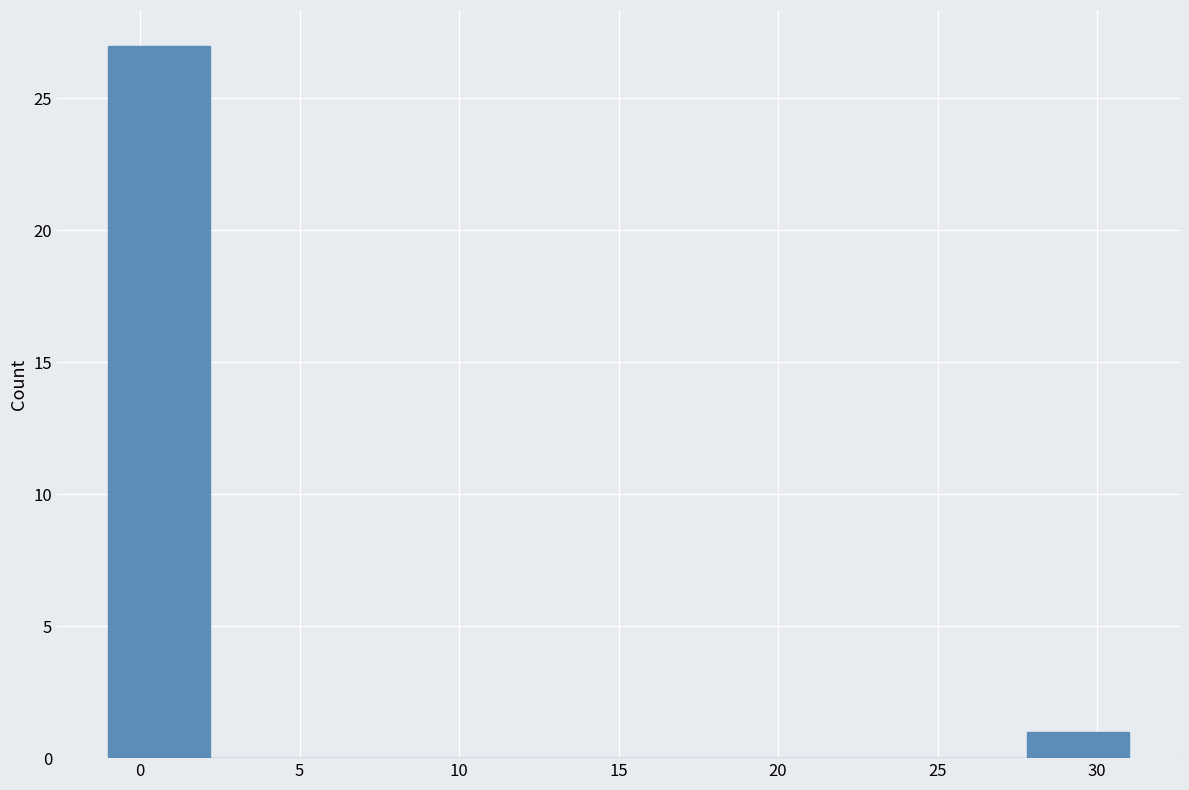

What is the height of the bar covering 27.8 to 31.0 on the x-axis? Neither the bar edges nor the heights are printed on the chart, so give them approximately, as read against the axes.

1